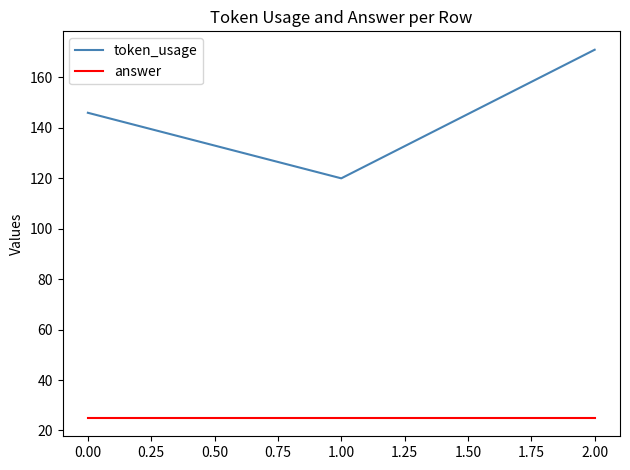

Reading left to right, list all the values displayed in this chart.

token_usage: 146	120	171
answer: 25	25	25